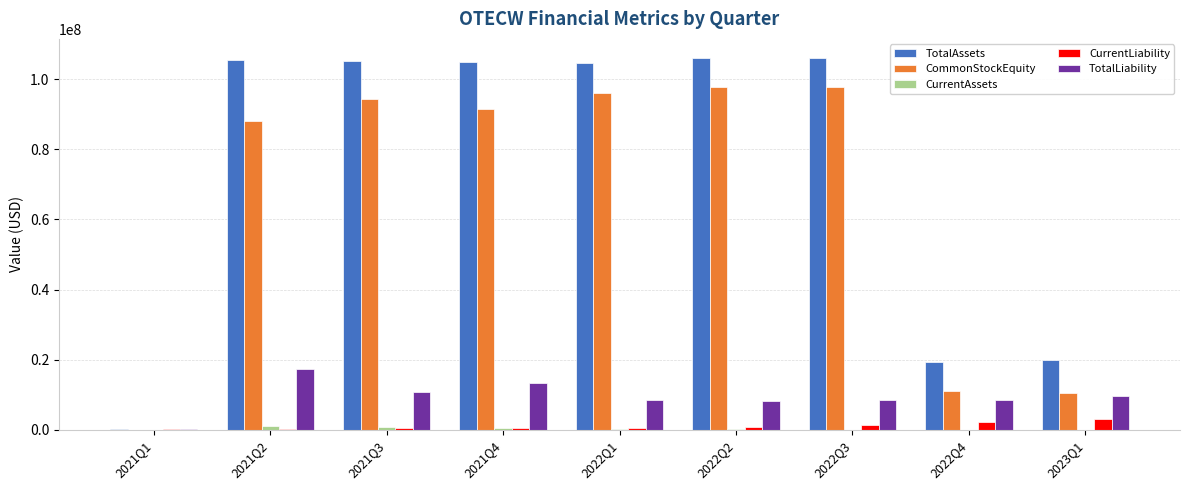

The value of CommonStockEquity at 2022Q2 is 128769505. True or false?

False